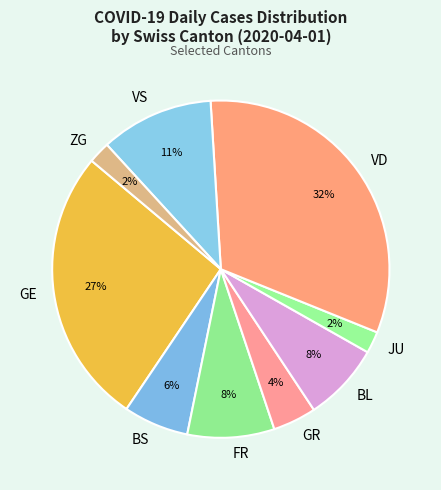

To the nearest percent, what is the average slice percentage?

11%